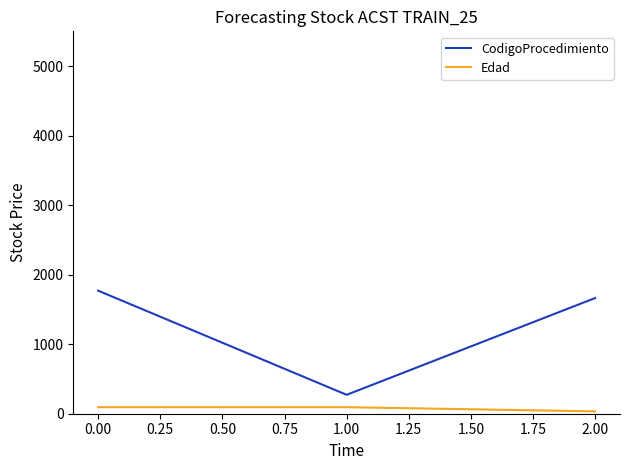

How many series are shown in this chart?

2